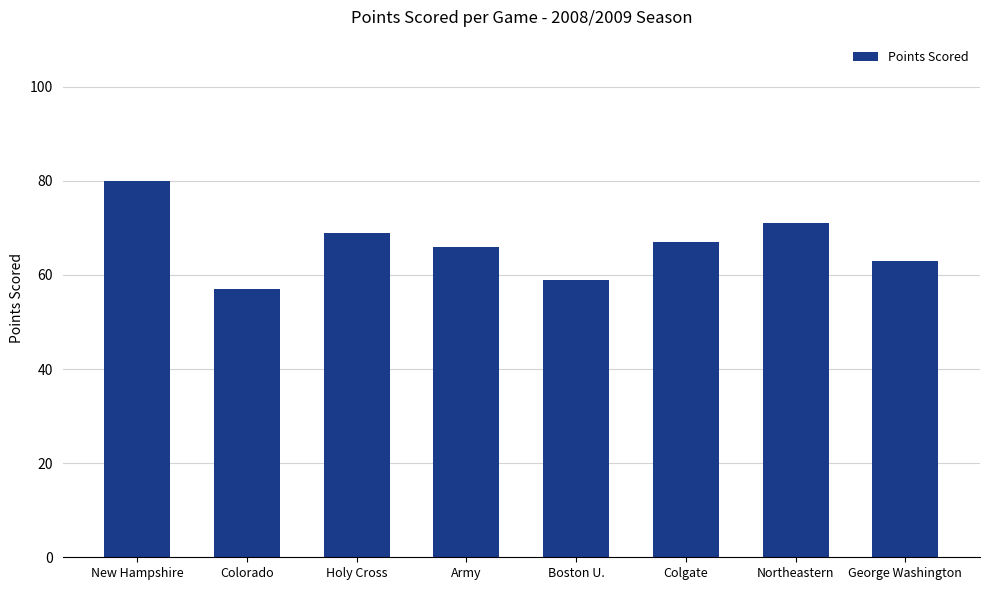

Reading right to left, transcribe all the data shown in this chart.

63	71	67	59	66	69	57	80